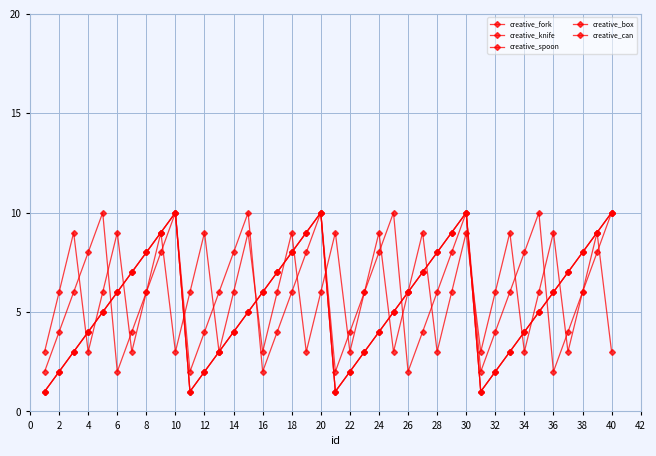

Is this an area chart (filled region under the line)?

No